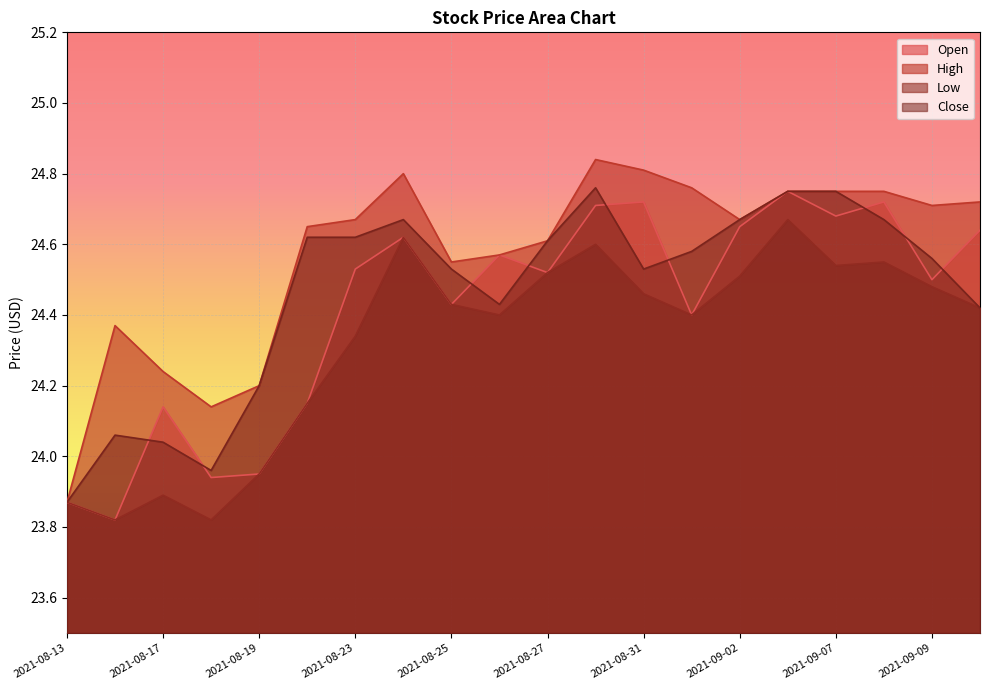

What position from the left is 2021-08-25?

9